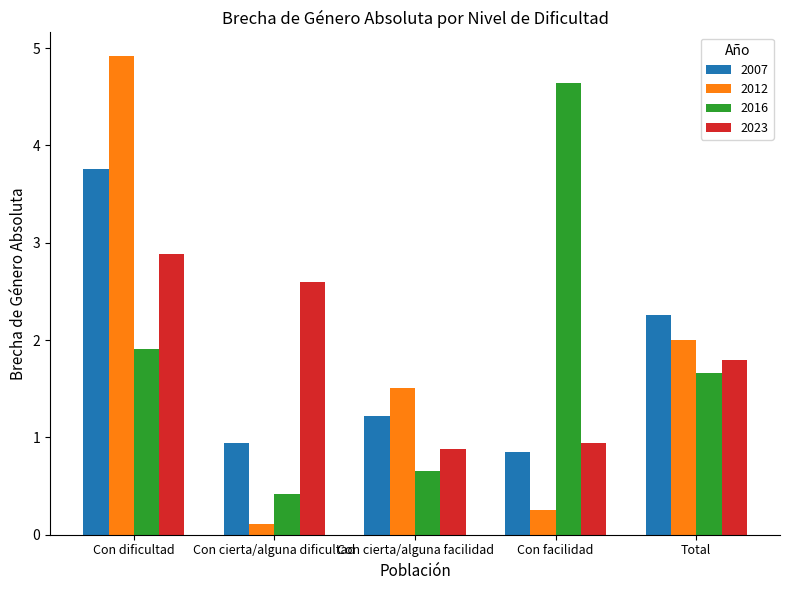

Is the value of 2012 at Con facilidad greater than the value of 2007 at Con dificultad?

No